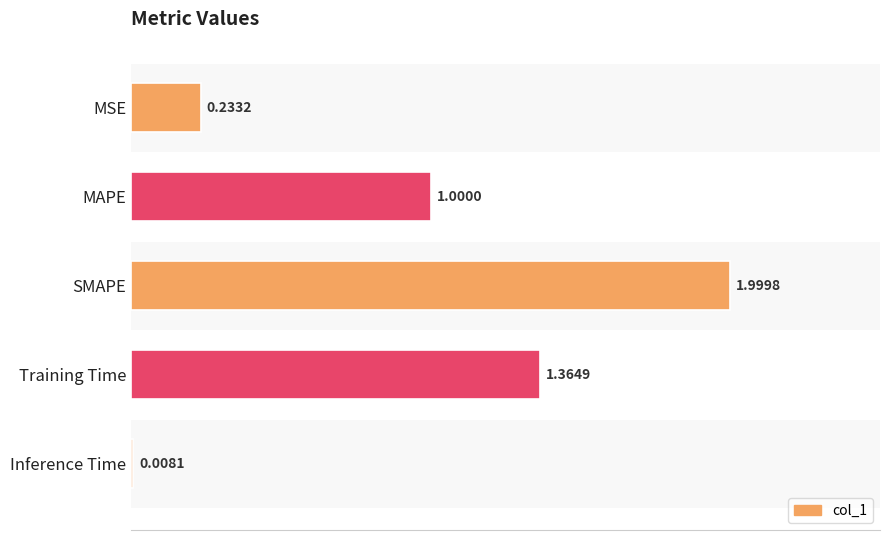

At which label is the value closest to 1?

MAPE